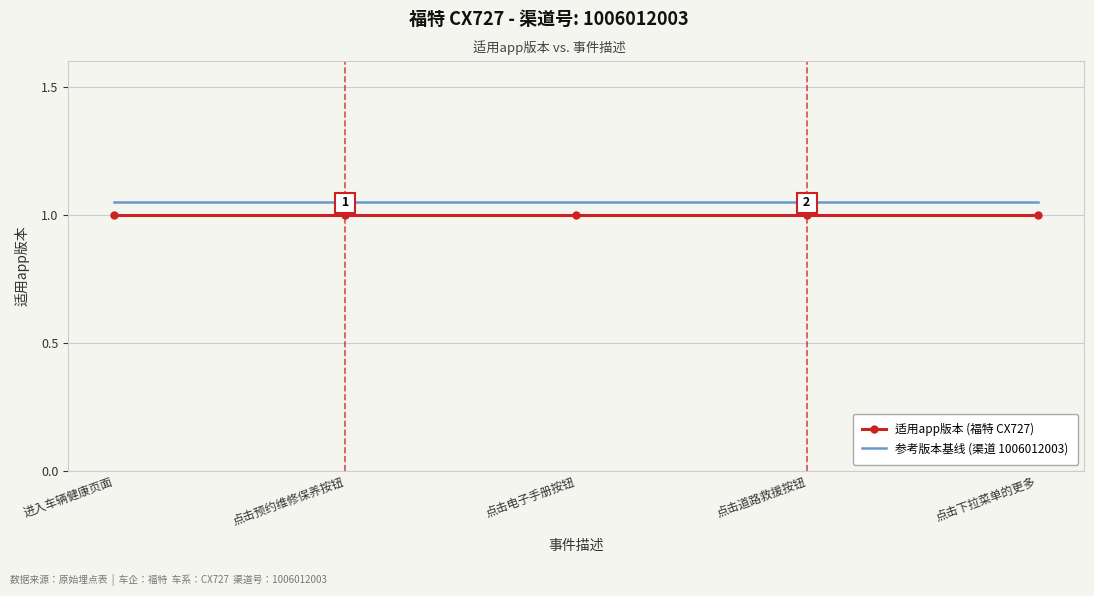

True or false: 参考版本基线 (渠道 1006012003) has a value of 1.8 at 点击电子手册按钮.

False